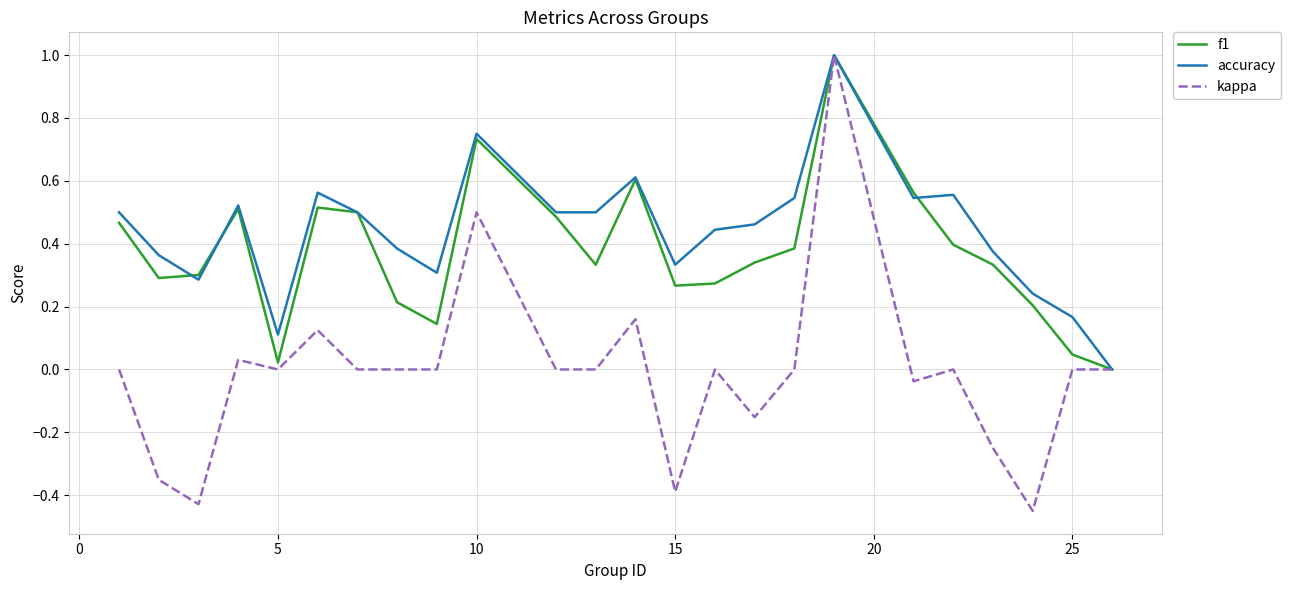

Which series has the largest total across all categories?

accuracy